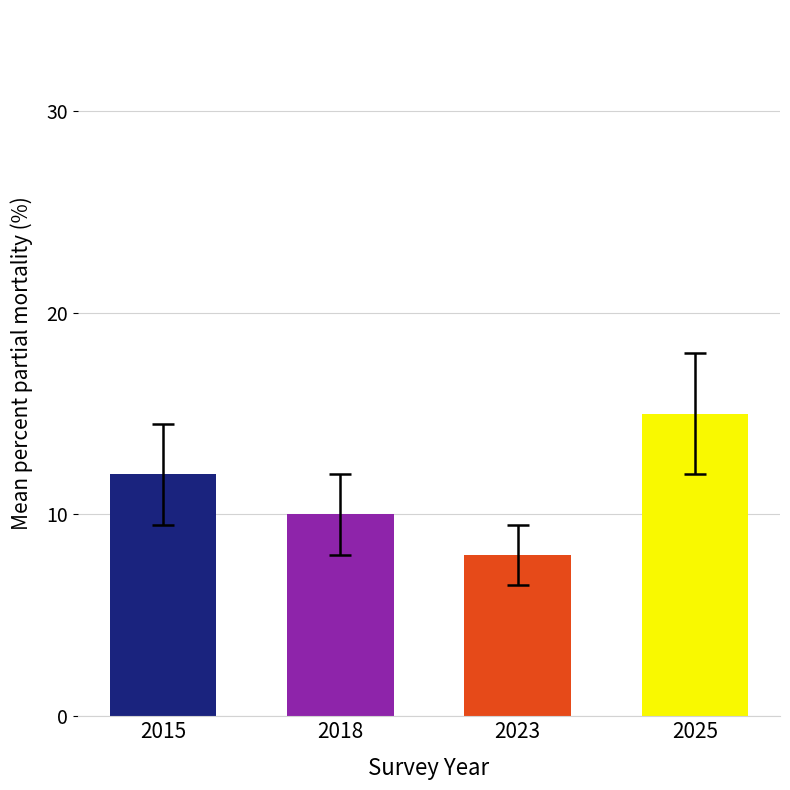

How many bars are there in total?

4